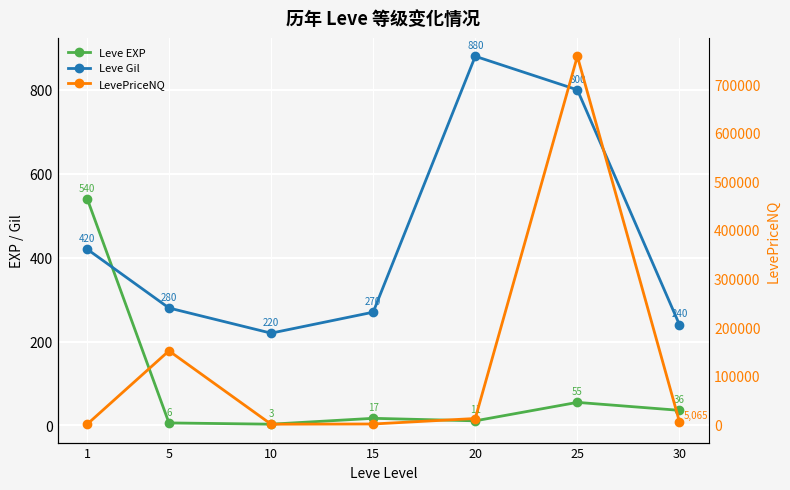

What are all the series names shown in the legend?

Leve EXP, Leve Gil, LevePriceNQ